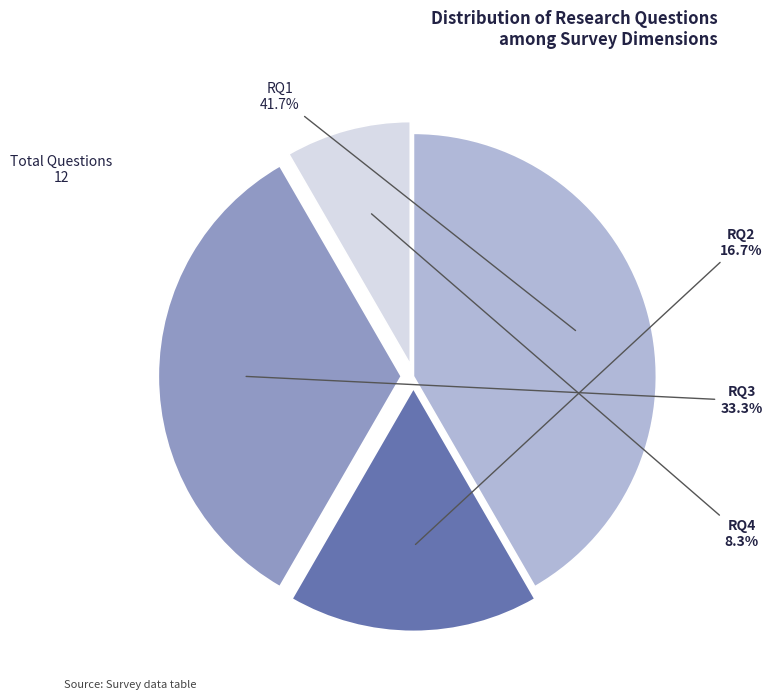

To the nearest percent, what is the difference between the largest and smallest slice percentages?

33%